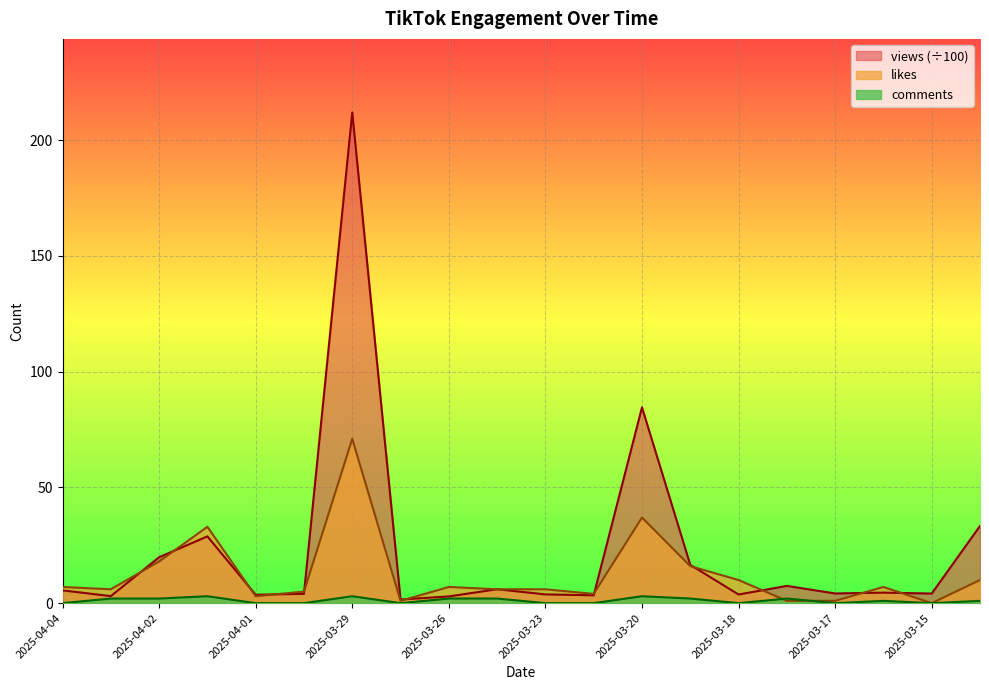

What is the difference between the second highest and minimum values in the comments series?

3.0